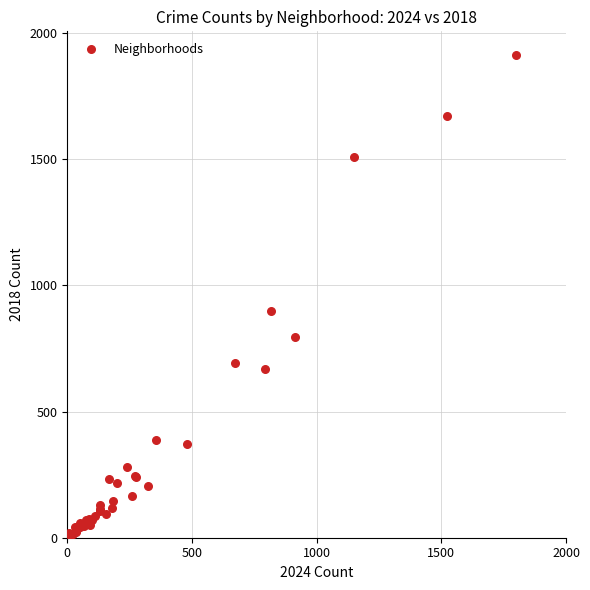

What Y value in the scatter plot is closest to 960?

898